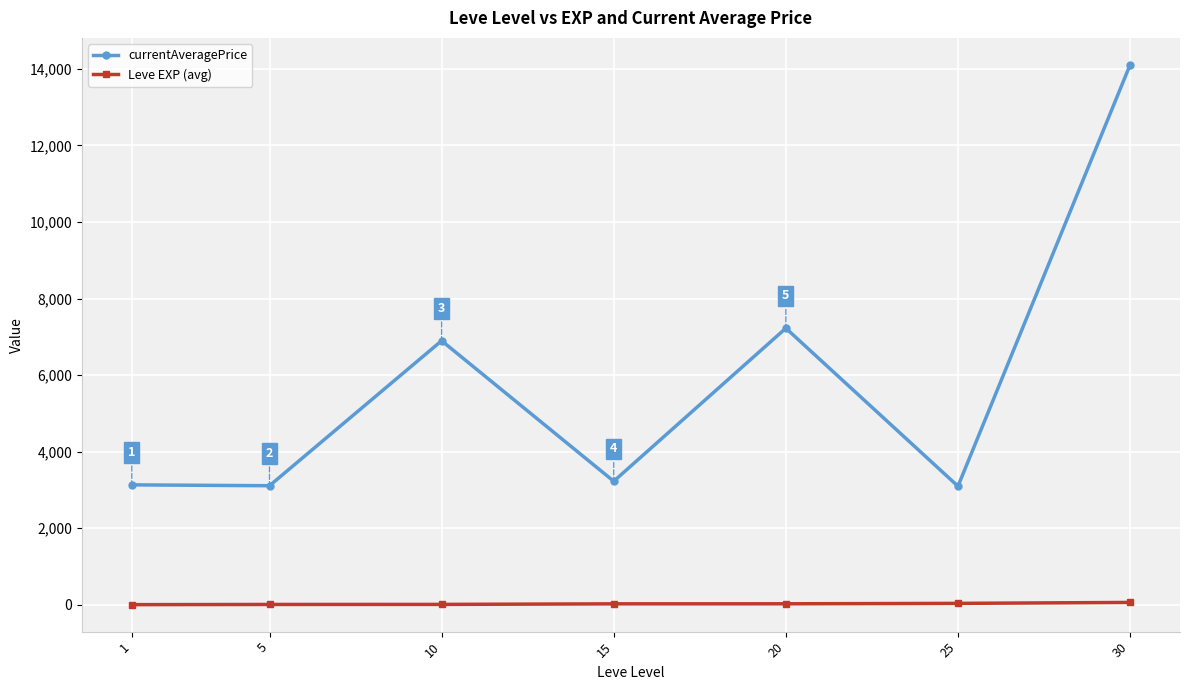

List the series in order of their peak value, highest first.

currentAveragePrice, Leve EXP (avg)